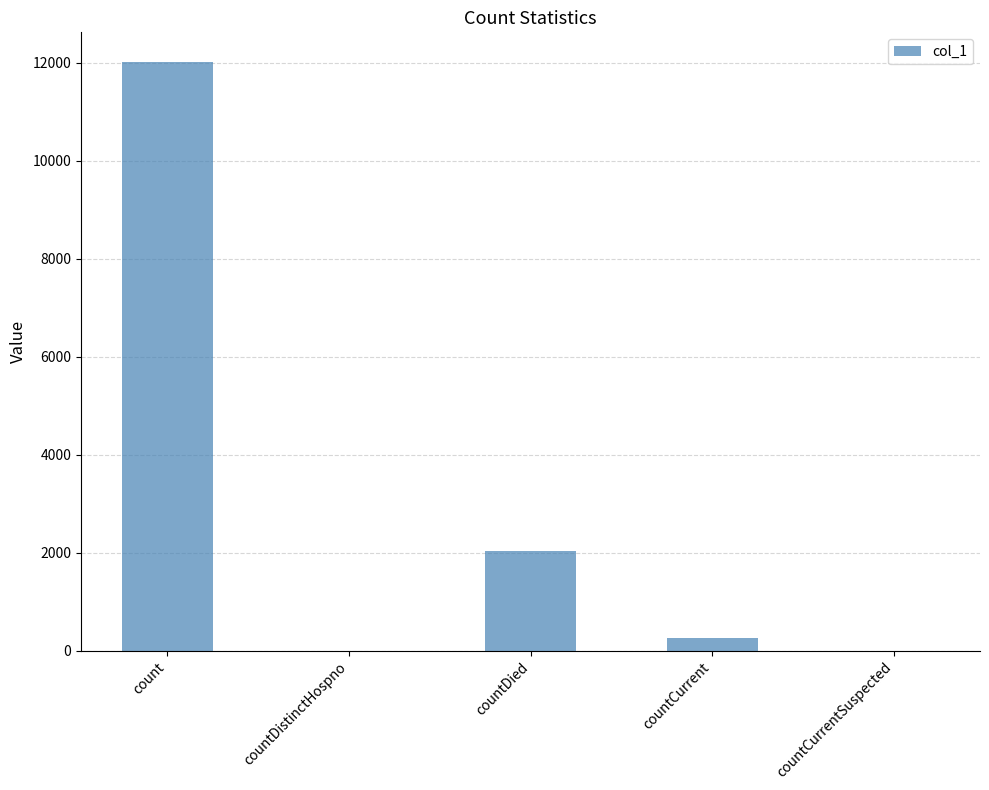

What is the sum of all values?

14316